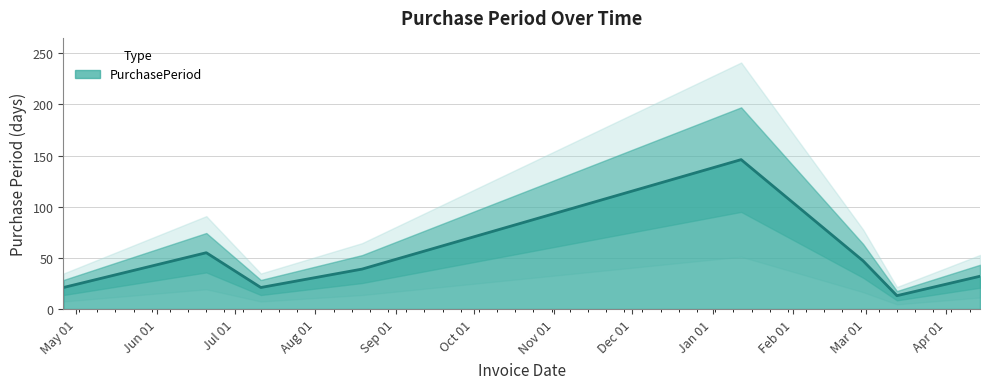

Which label corresponds to the smallest value in the chart?

2017-03-13